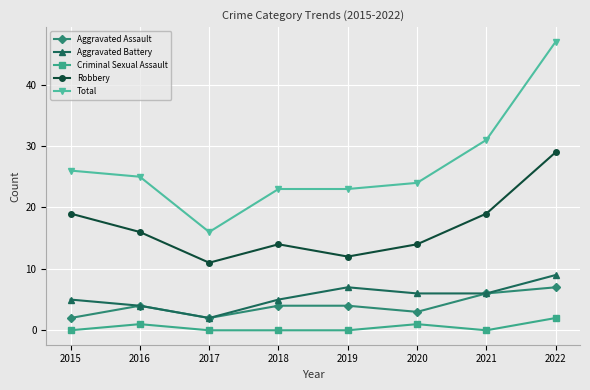

Is the value of Criminal Sexual Assault at 2021 greater than the value of Total at 2021?

No